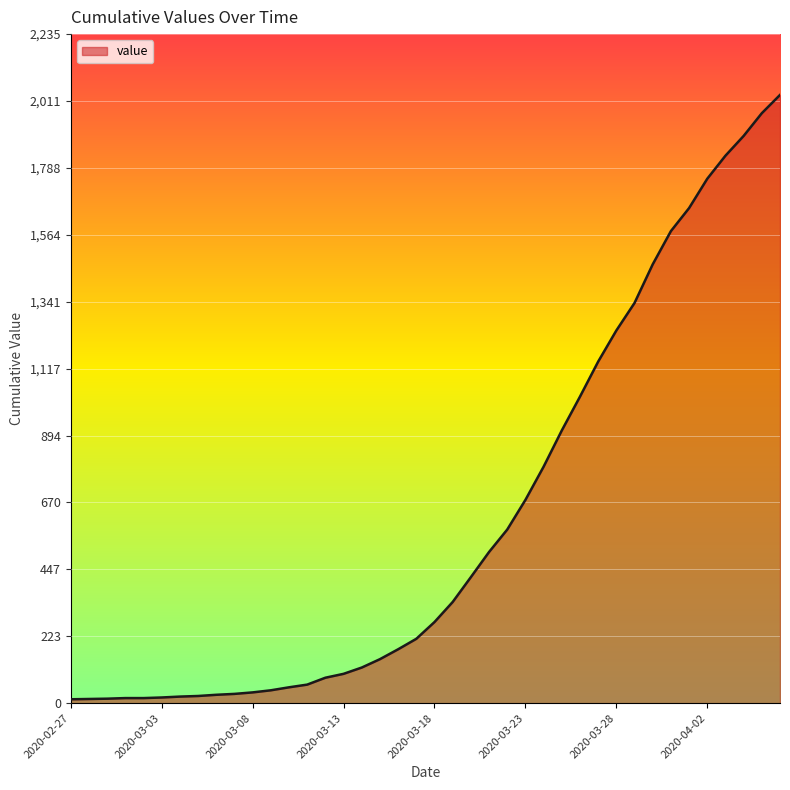

Does the chart have visible grid lines?

Yes